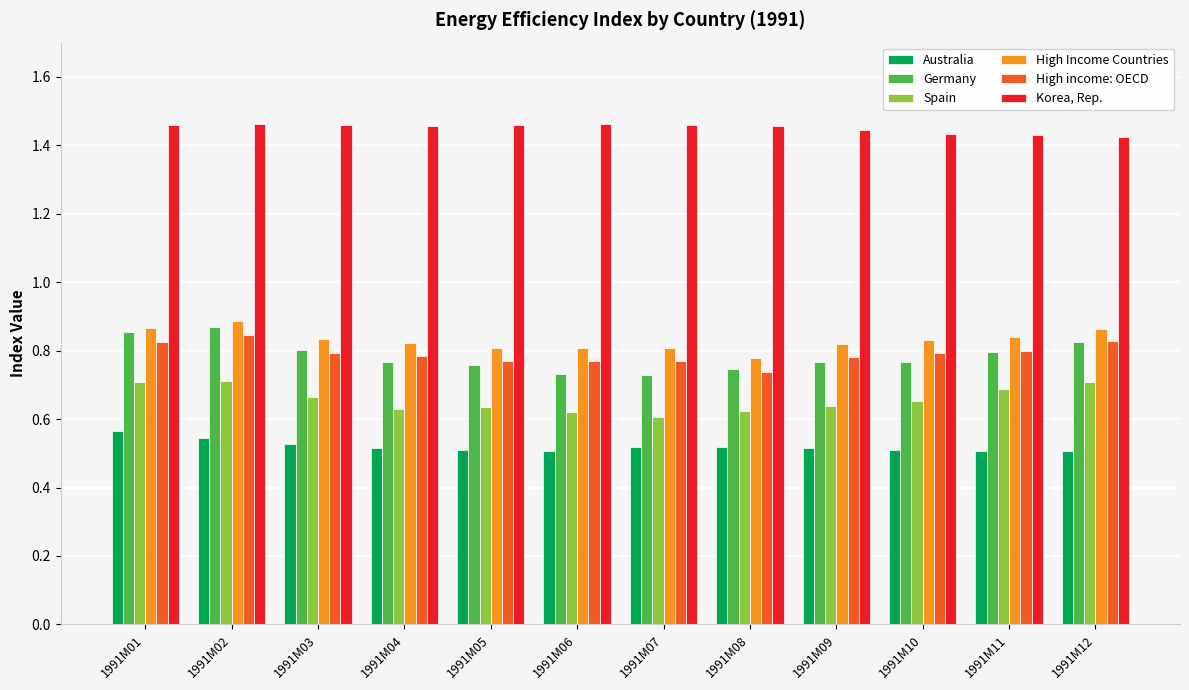

How many distinct data groups are displayed?

6